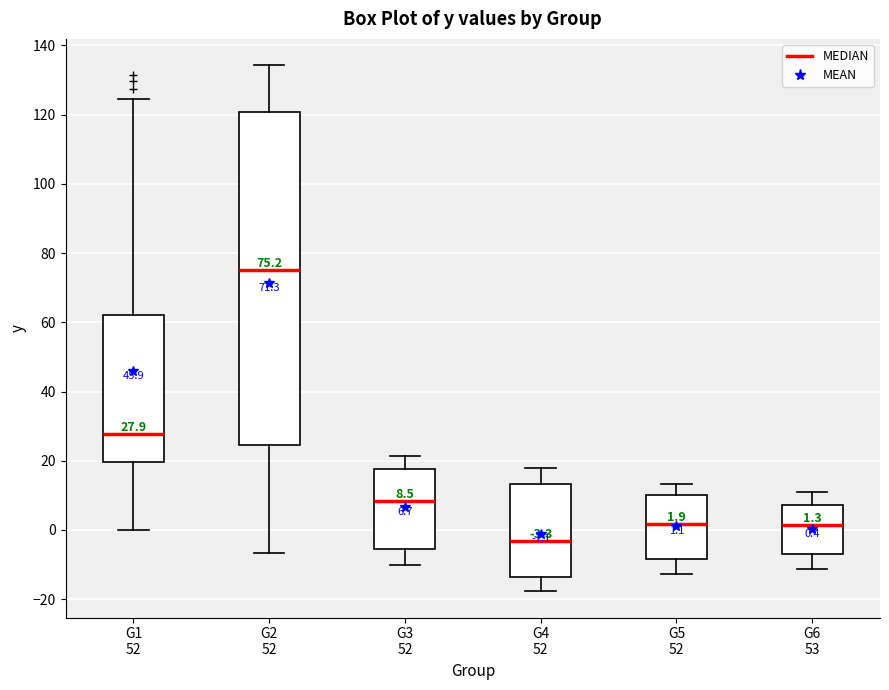

Which box has the highest median line?

G2 52